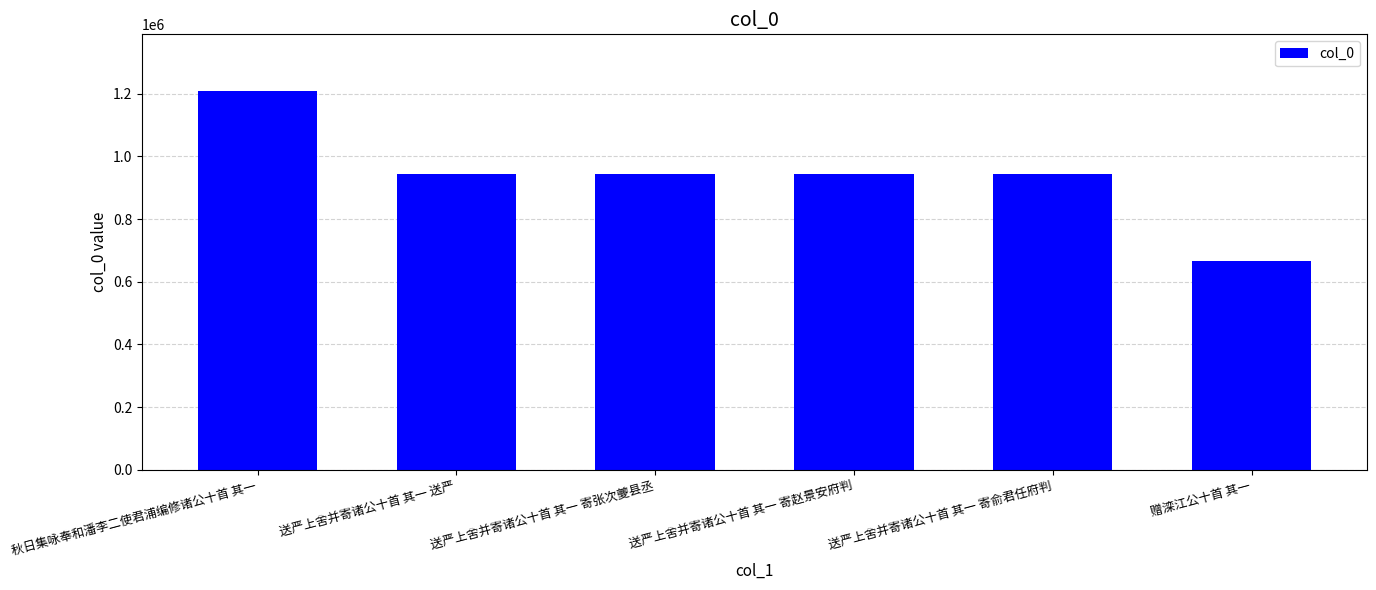

How many categories are shown in the chart?

6